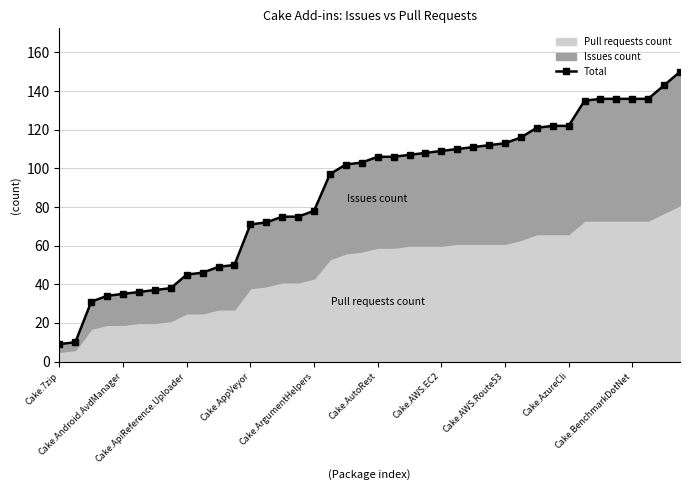

The value at Cake.Android.AvdManager is 55. True or false?

False